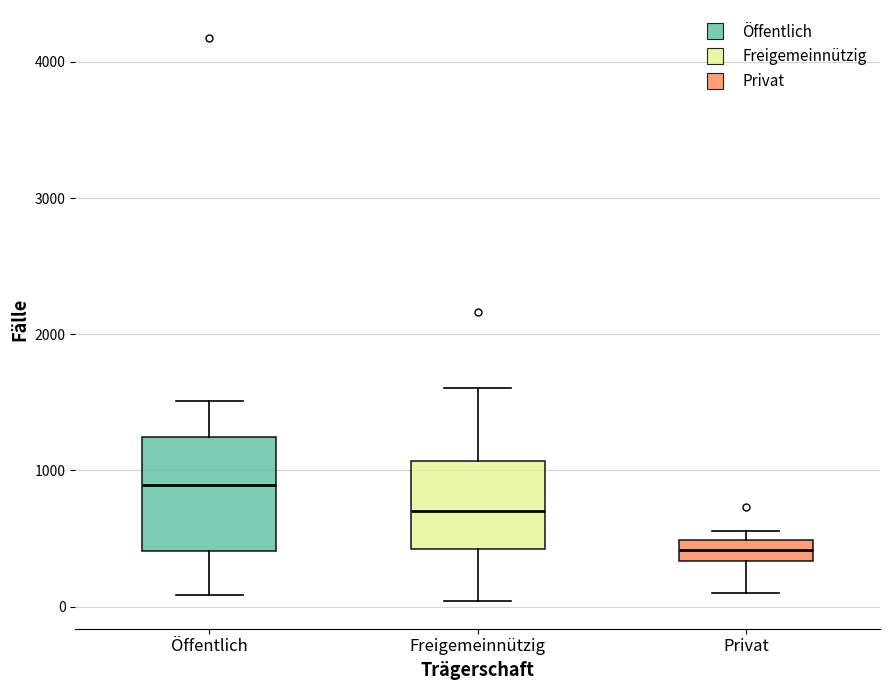

Reading left to right, read every box against the y-axis: the position of its median line, the range the box covers, and the ends of its whiskers. The values are not printed on the chart, so give them approximately, as read against the axis.

Öffentlich: median 900, box 400 to 1200, whiskers 100 to 1500
Freigemeinnützig: median 700, box 400 to 1100, whiskers 0 to 1600
Privat: median 400, box 300 to 500, whiskers 100 to 600